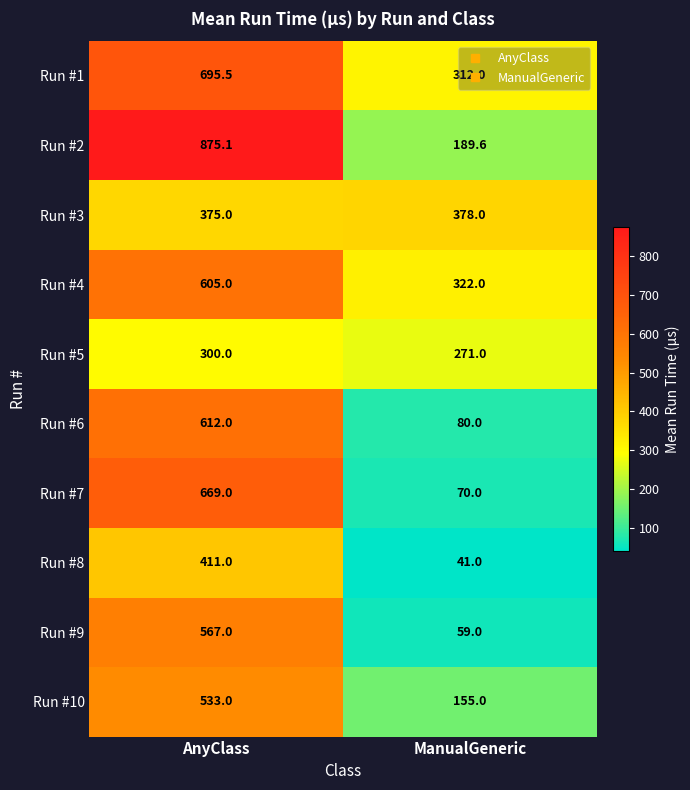

Where is Run #7 nearest to the value 369?

ManualGeneric